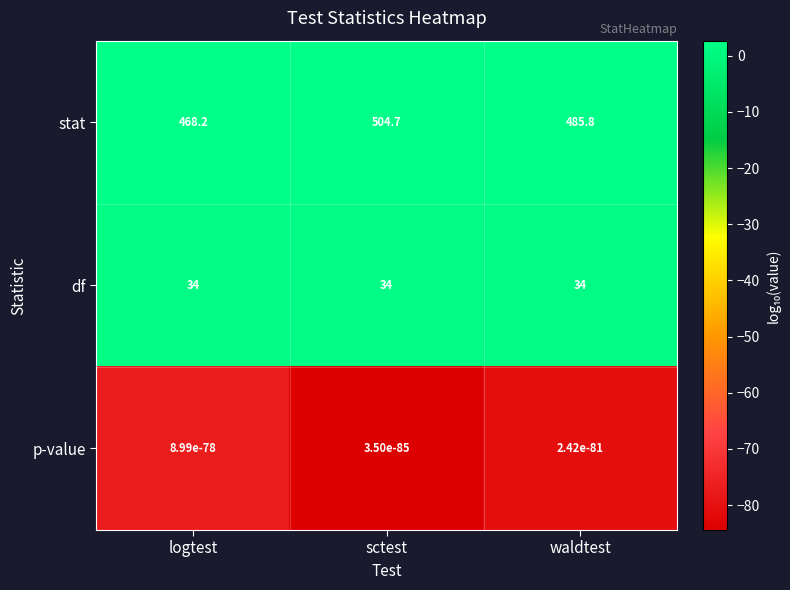

Is the value of p-value at sctest greater than the value of df at logtest?

No